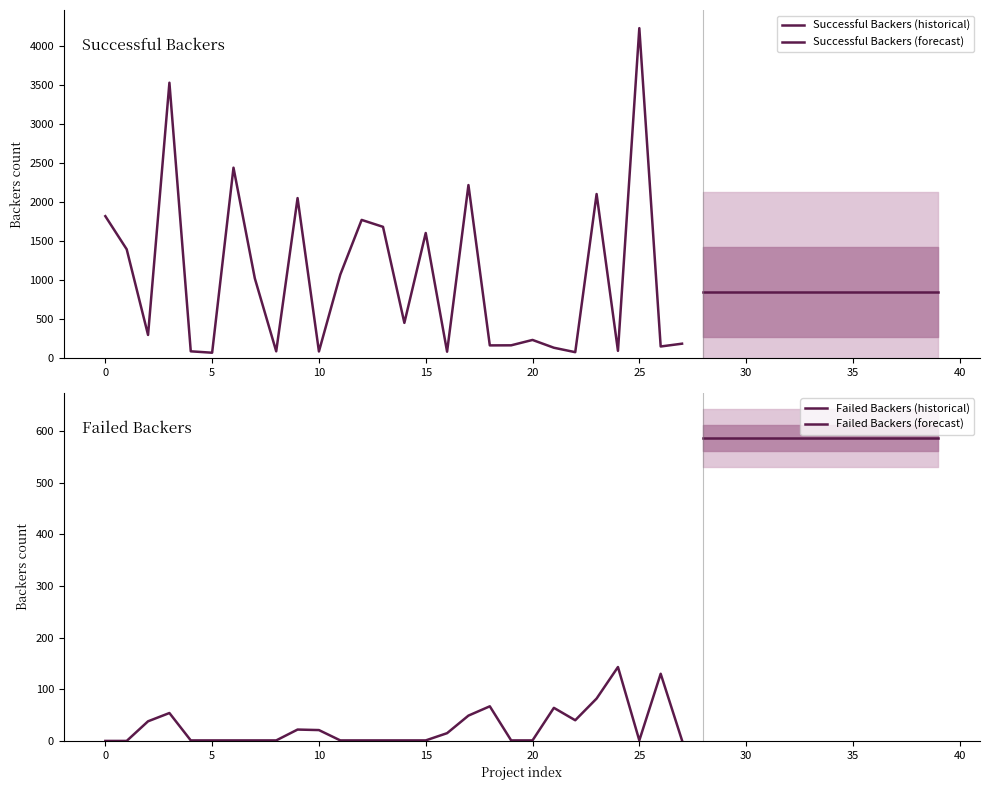

Which series has the widest spread of values?

Successful Backers